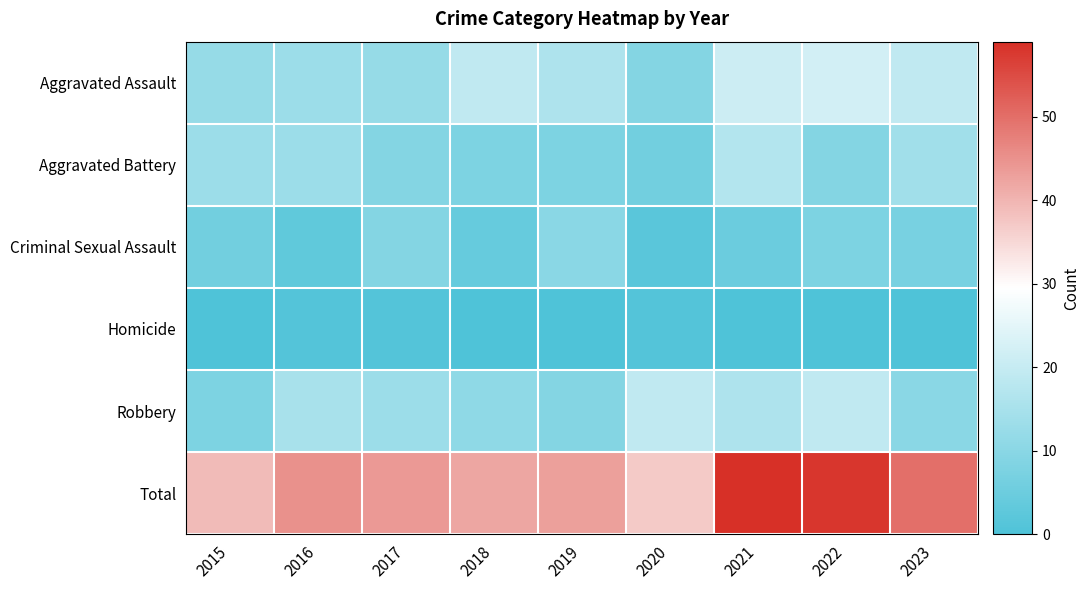

Rank the series at 2017 from highest to lowest value.

Total, Robbery, Aggravated Assault, Aggravated Battery, Criminal Sexual Assault, Homicide